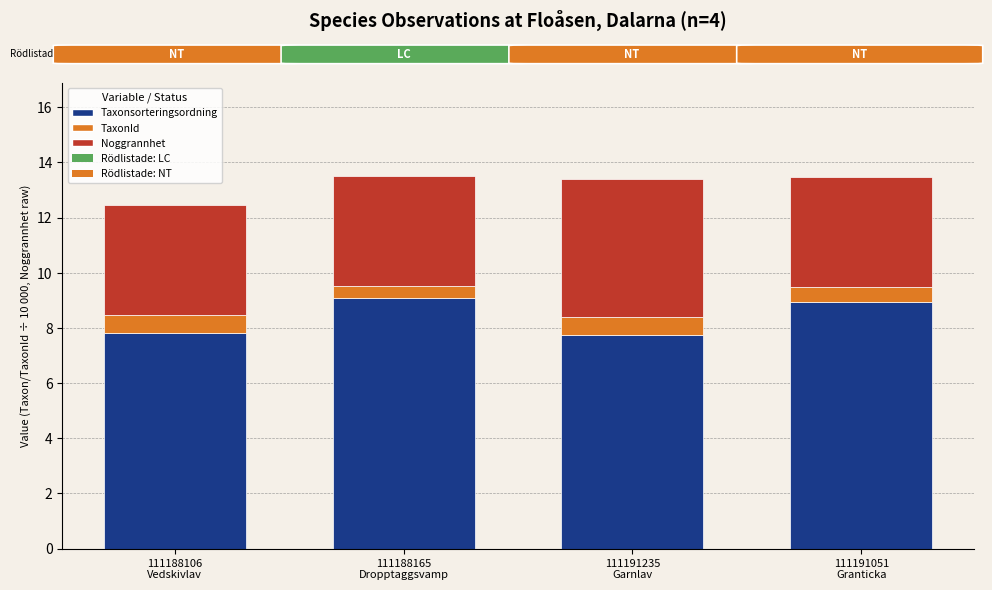

What is the maximum value for Taxonsorteringsordning?

9.1